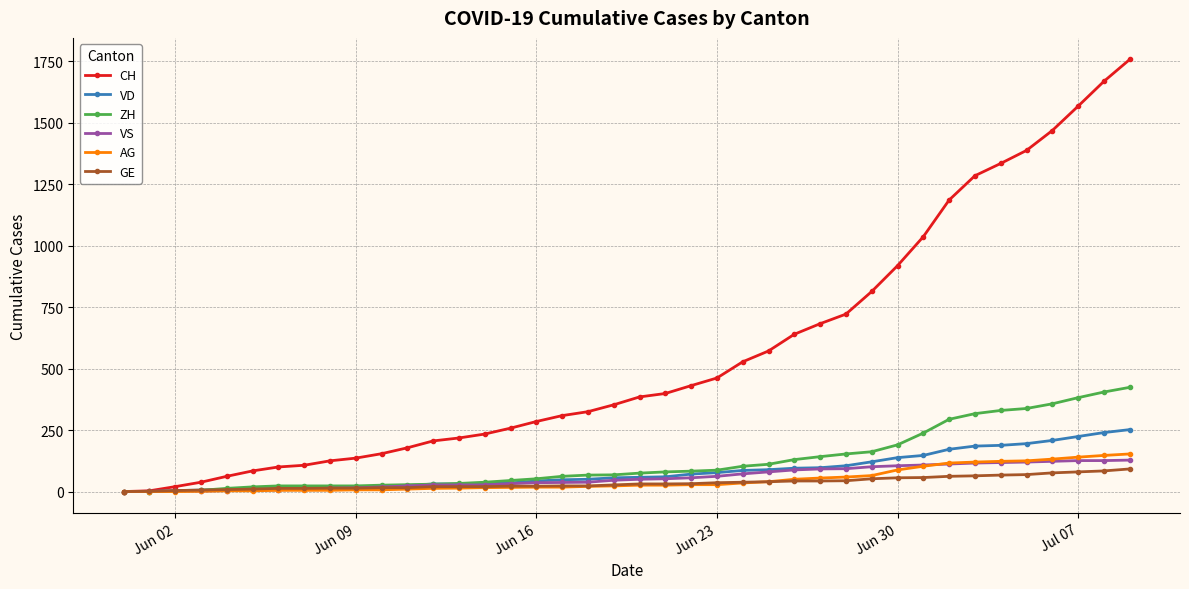

What is the maximum value for VD?

252